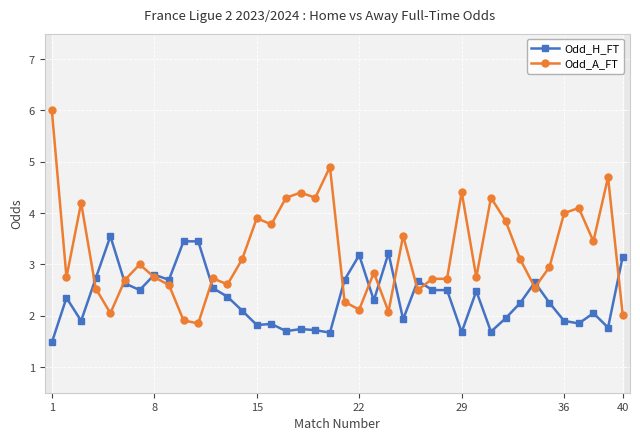

True or false: Odd_A_FT has more than 2 interior local peaks.

True